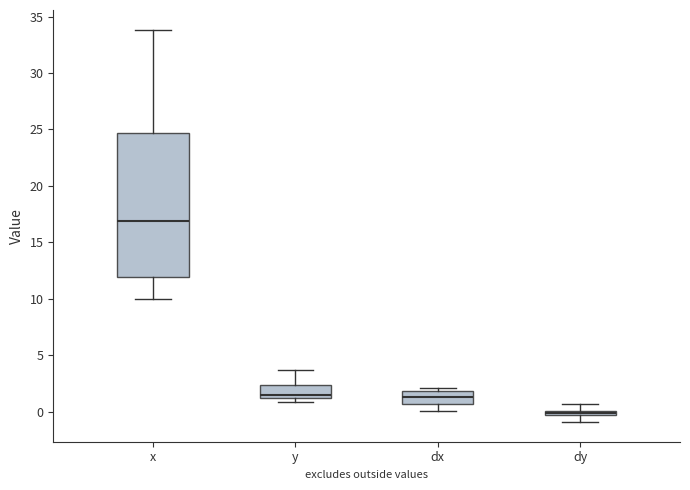

Comparing the boxes themselves (not the whiskers), which one is the tallest?

x